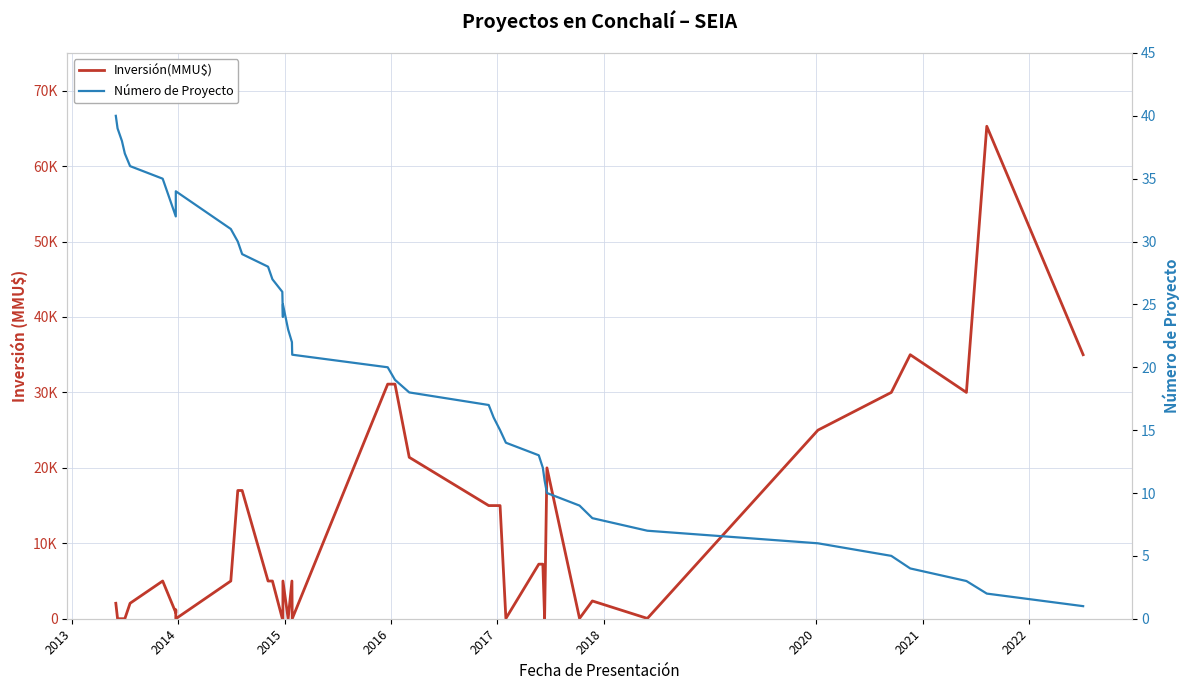

Reading left to right, transcribe all the data shown in this chart.

Inversión(MMU$): 2050	0	0	2	2050	5000	800	1200	0	5000	17000	17000	5000	5000	10	0	5000	0	5000	0	31100	31100	21400	15000	15000	15000	37	7233	7233	37	20000	42	2356	40	25000	30000	35000	30000	65283	35000
Número de Proyecto: 40	39	38	37	36	35	32	33	34	31	30	29	28	27	26	24	25	23	22	21	20	19	18	17	16	15	14	13	12	11	10	9	8	7	6	5	4	3	2	1